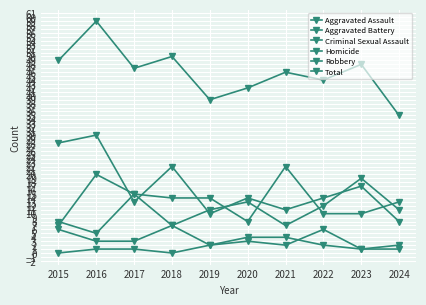

What is the minimum value for Total?

35